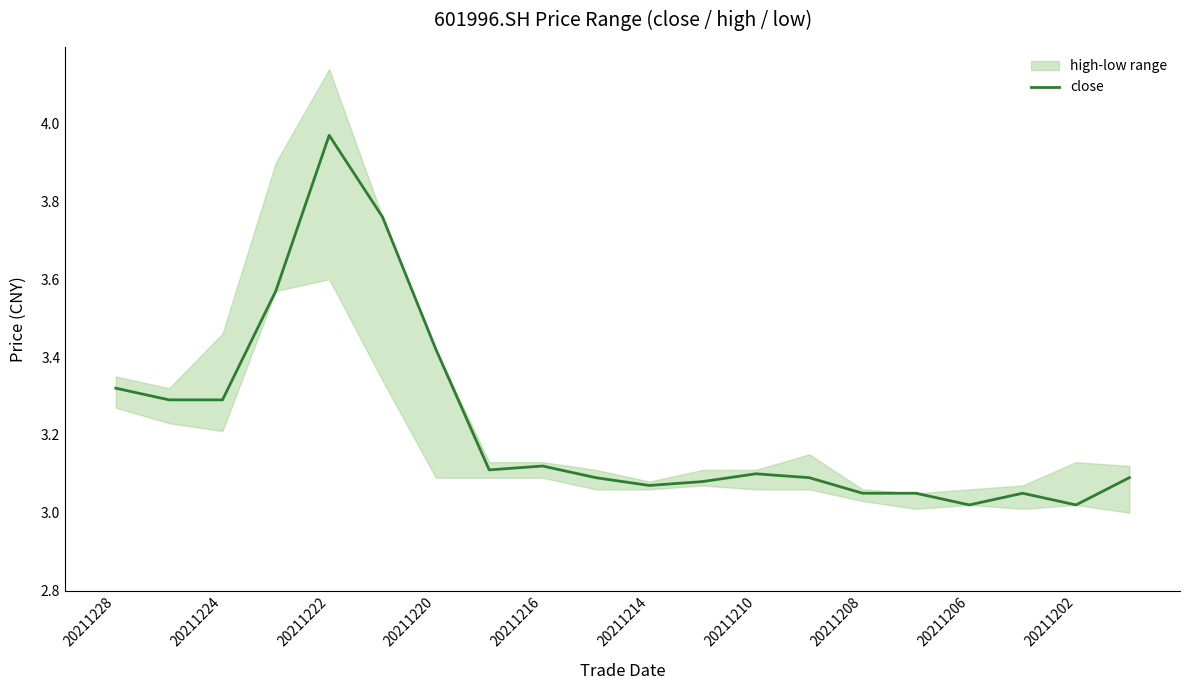

Is it true that close equals 1.5 at 20211216?

False